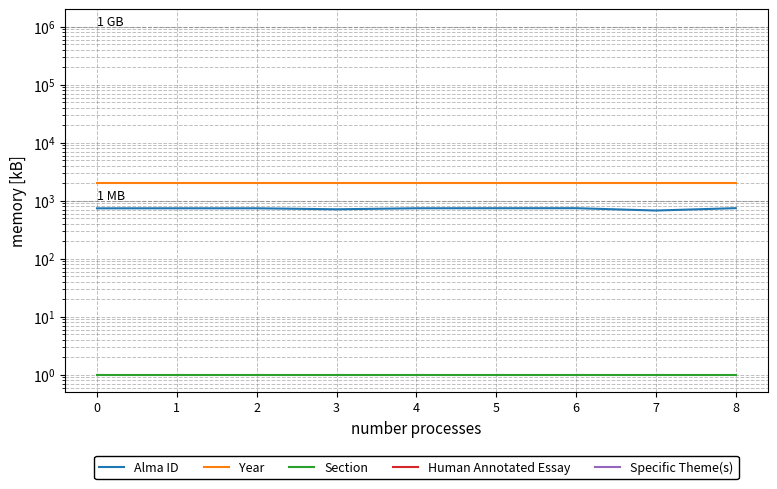

What is the spread (max minus min) of values at 4?

2020